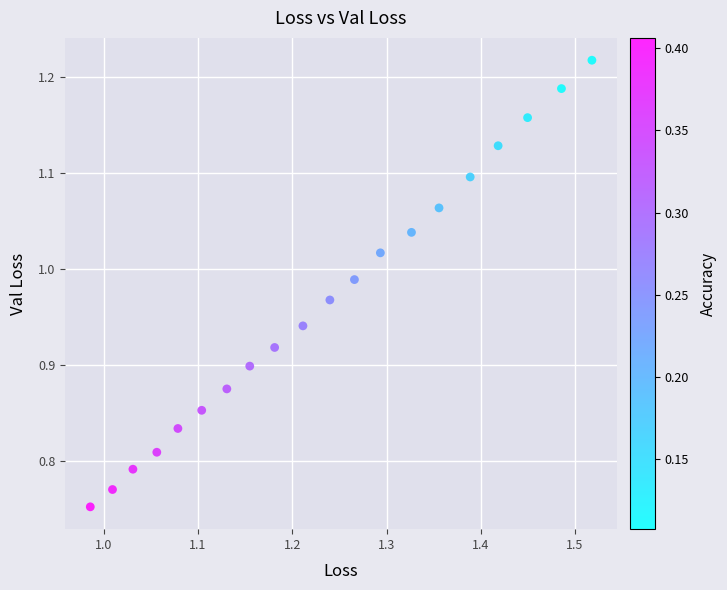

What is the range of Y values (max minus min)?

0.5